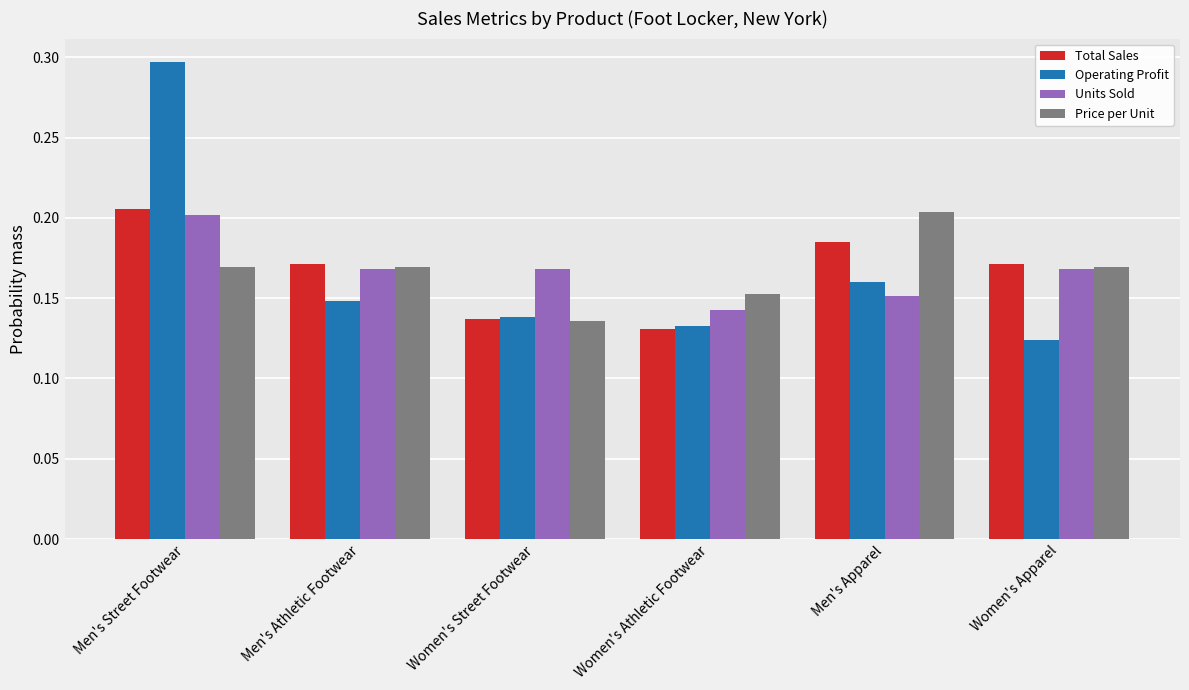

At how many categories does at least one series exceed 0?

6